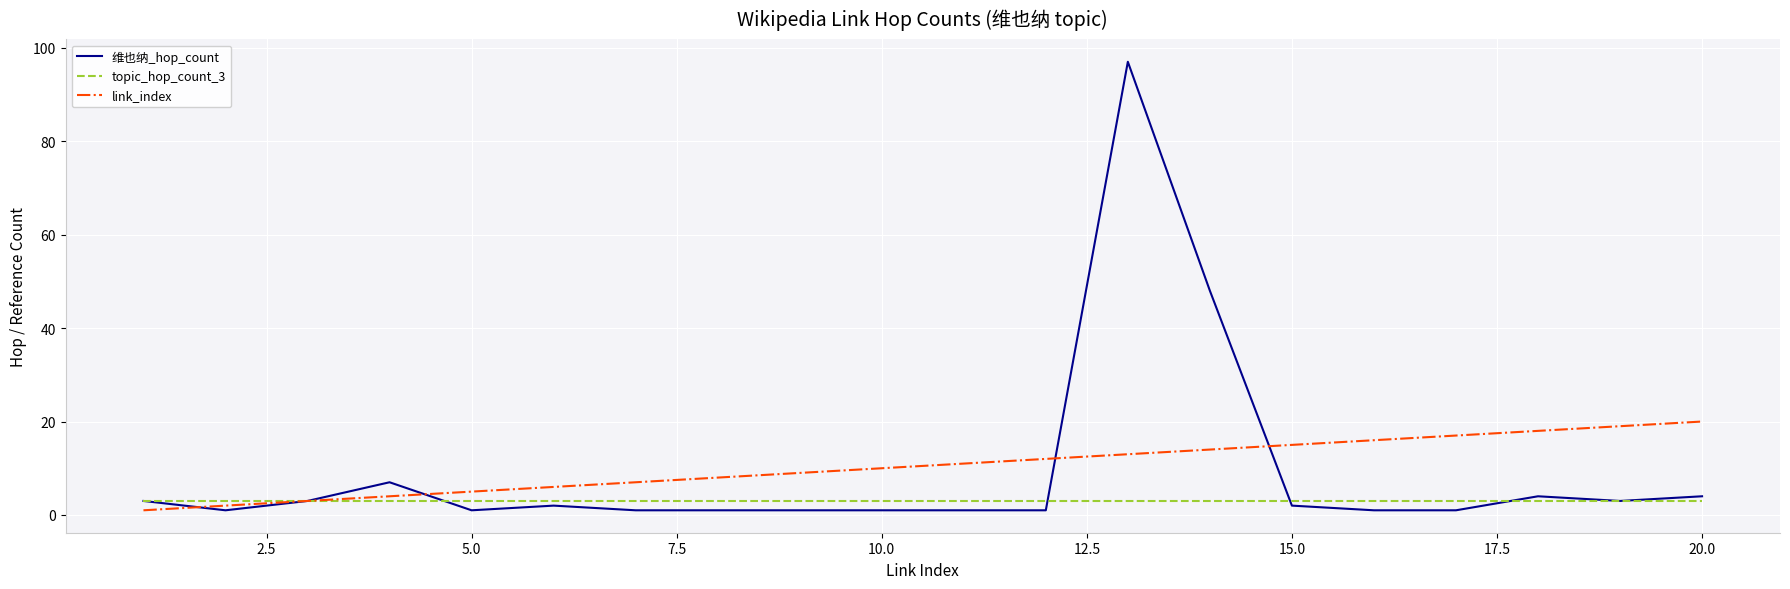

What is the maximum value shown in the chart?

97